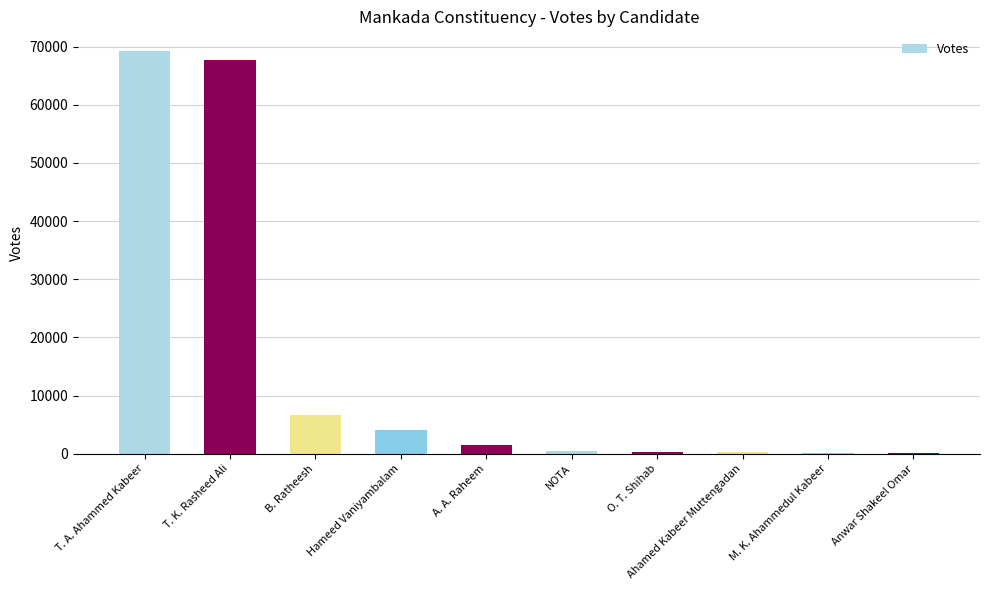

What is the sum of all values?

150099